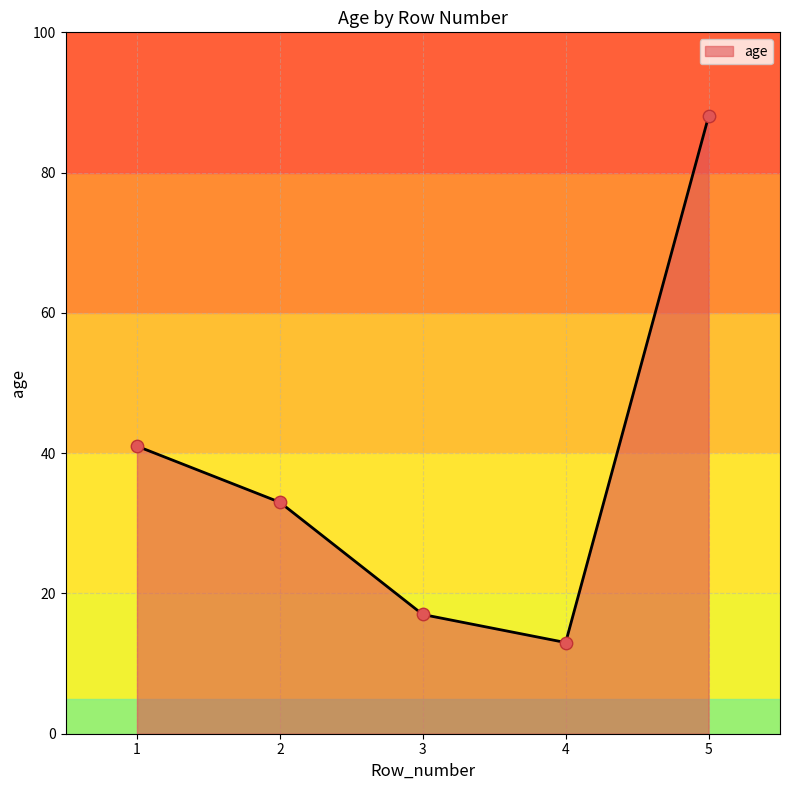

What is the change in value from 2 to 4?

-20